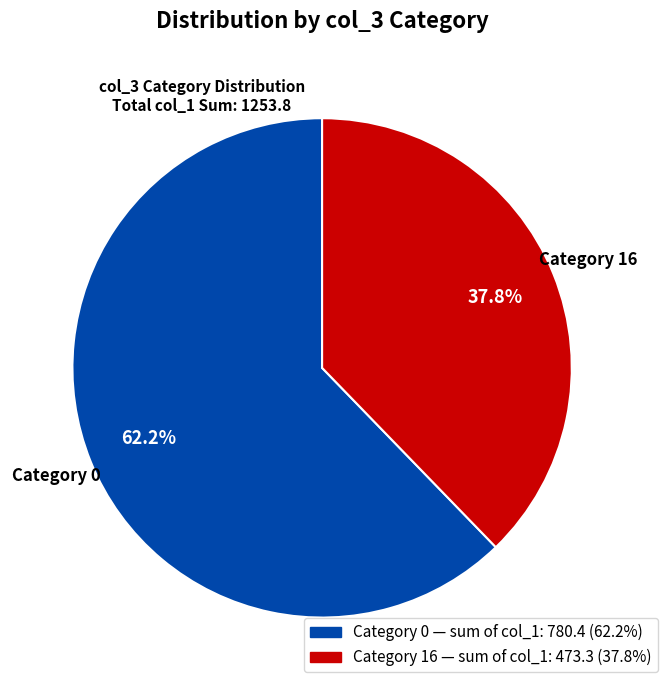

Is there a majority slice in this chart?

Yes